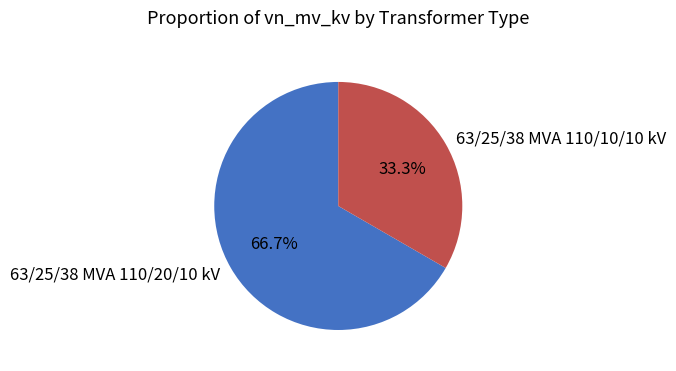

Count the number of slices in the pie.

2